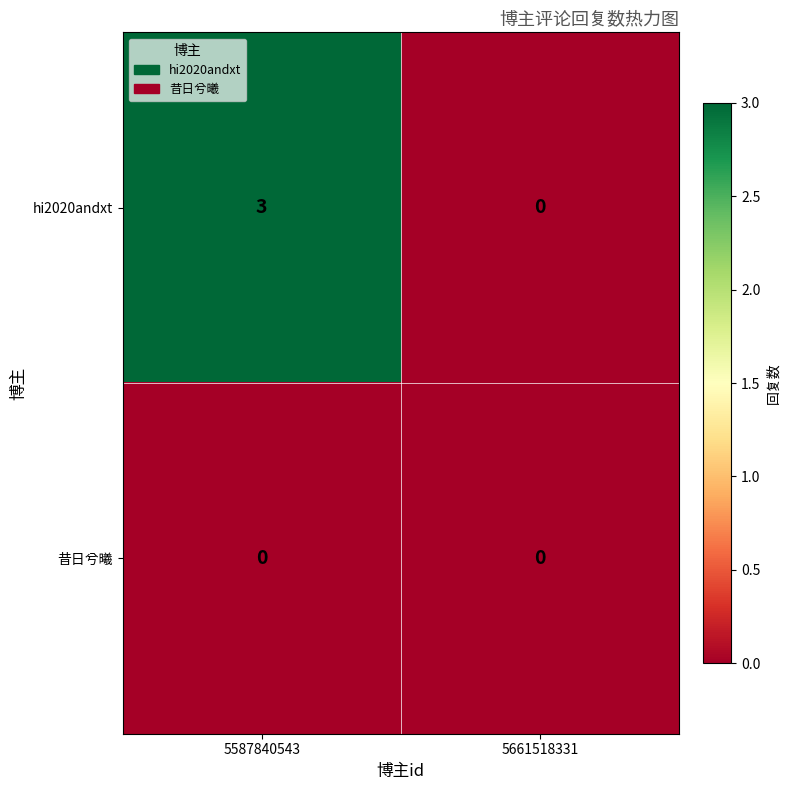

The value of 昔日兮曦 at 5587840543 is 0. True or false?

True